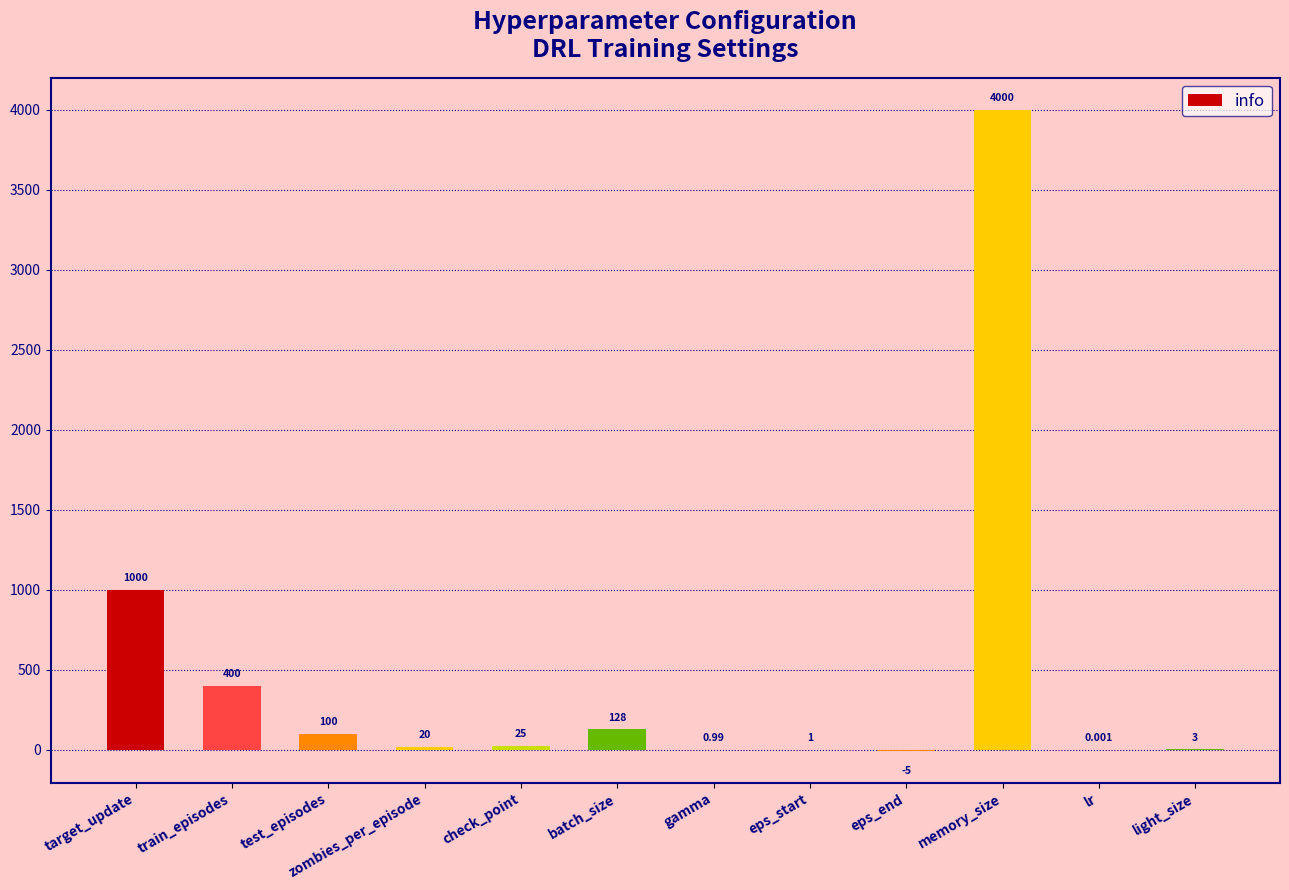

At which category does the chart reach its peak across all series?

memory_size